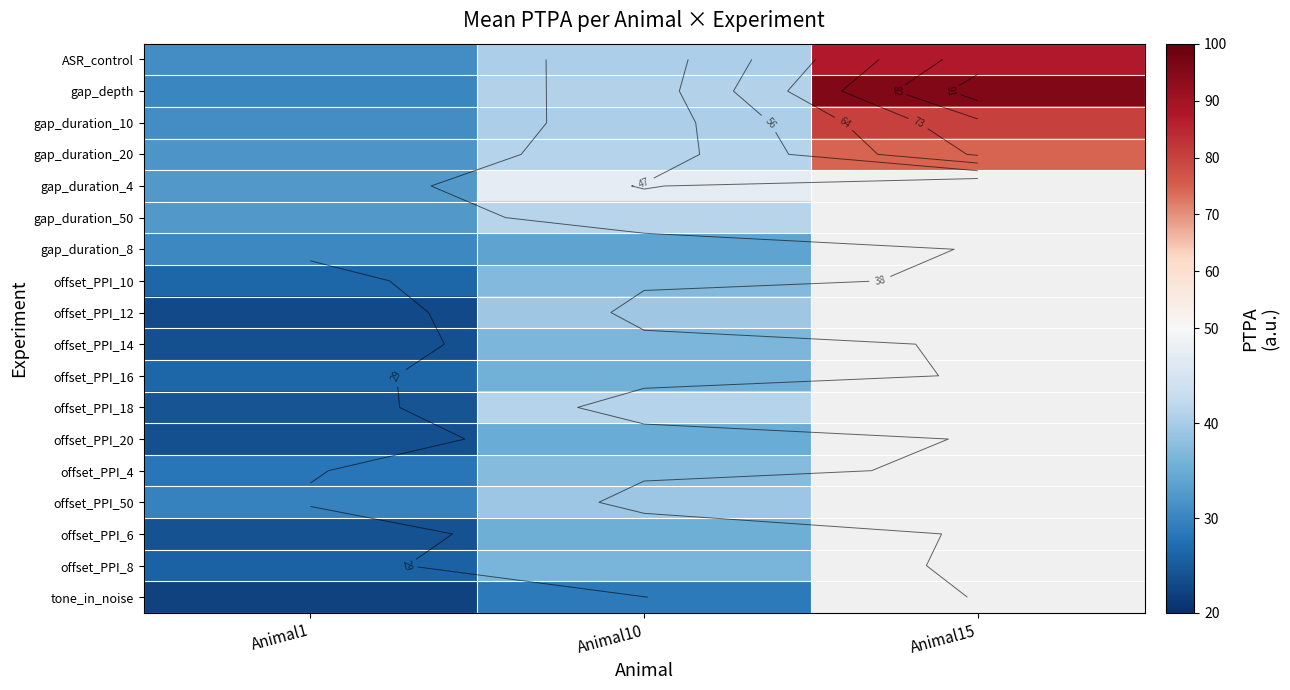

What is the approximate value of offset_PPI_20 at Animal10?

34.8